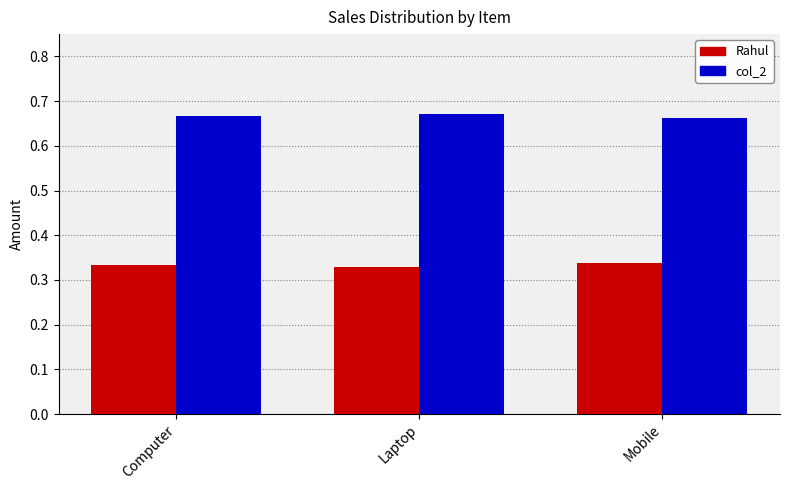

What is the label of the 2nd bar from the right?

Laptop